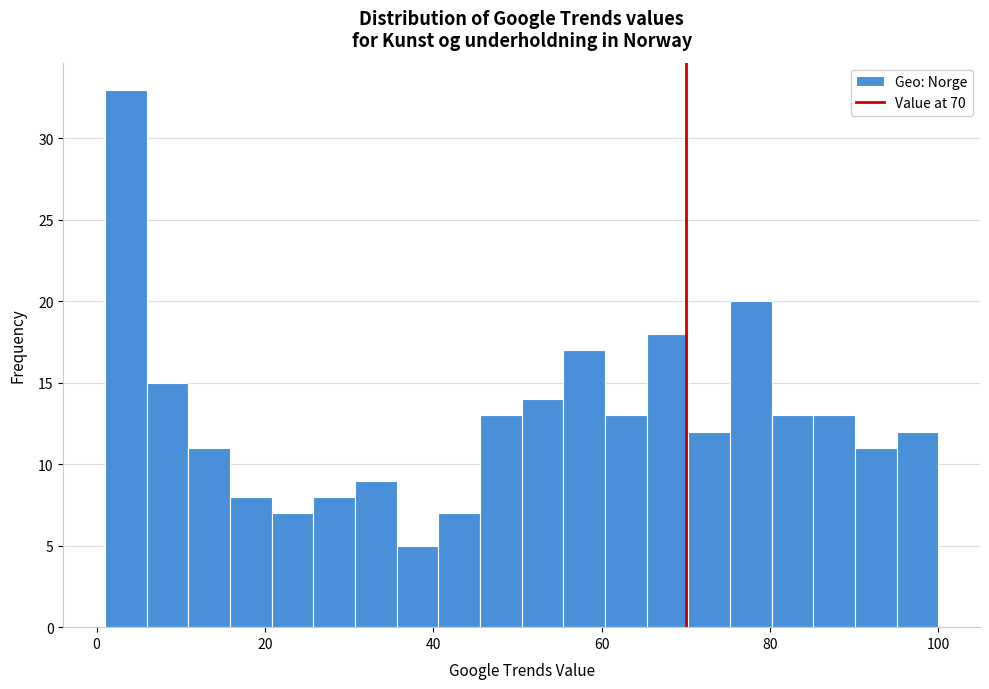

Read against the x-axis, roughly where is the centre of the tallest bar?

4